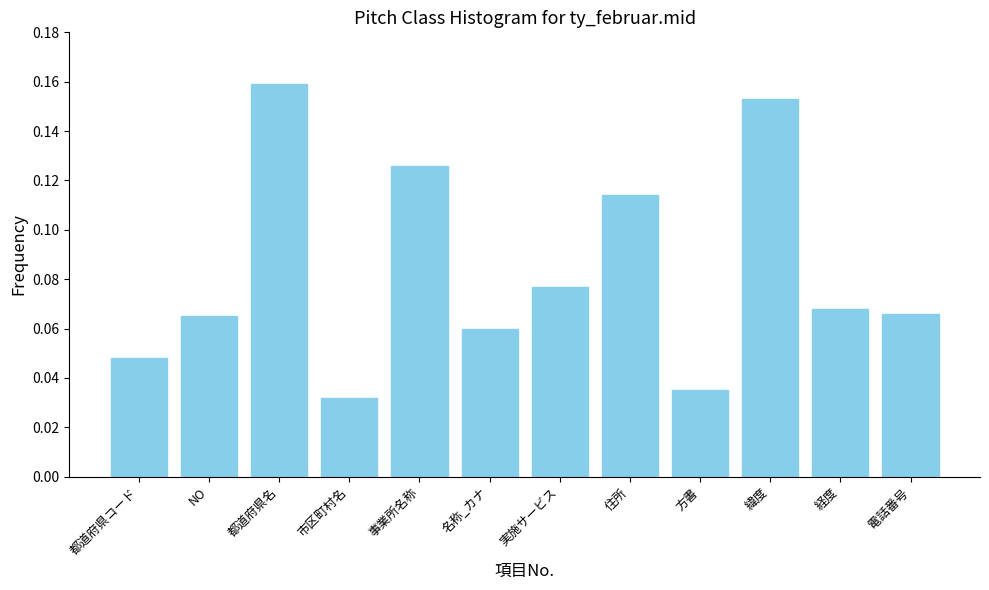

Between 事業所名称 and 住所, which is larger?

事業所名称